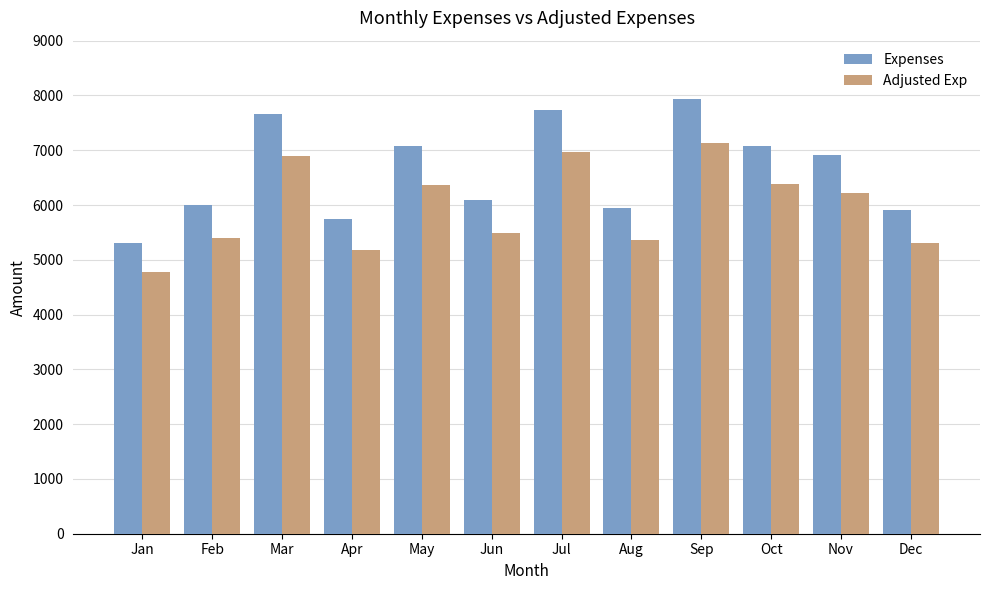

List the series in order of their peak value, highest first.

Expenses, Adjusted Exp